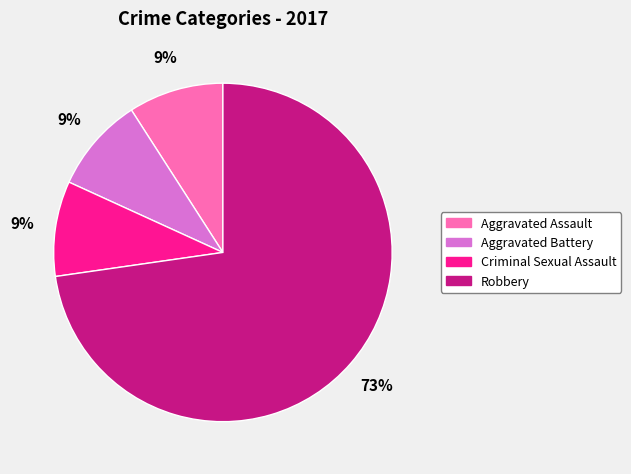

The Aggravated Battery slice represents 19% of the pie. True or false?

False